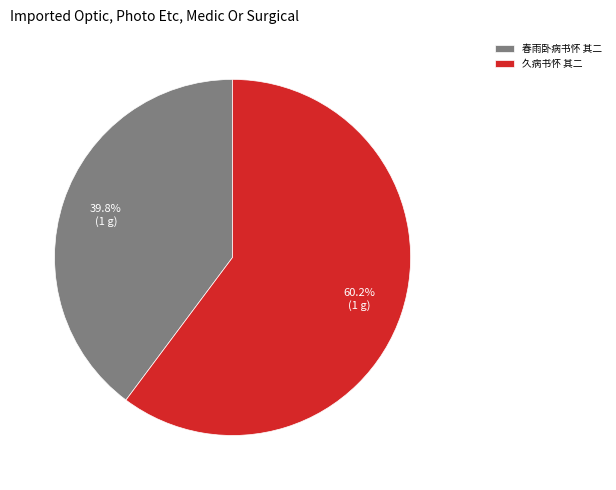

Count the number of slices in the pie.

2